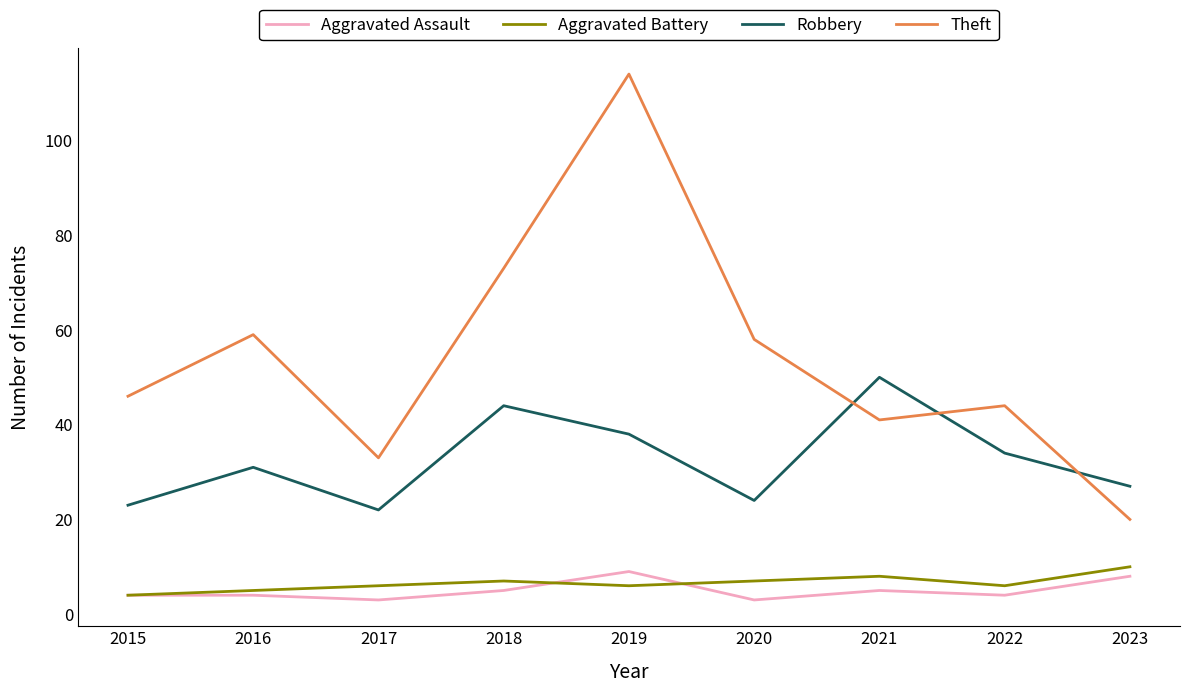

Which series changed the most between 2018 and 2019?

Theft